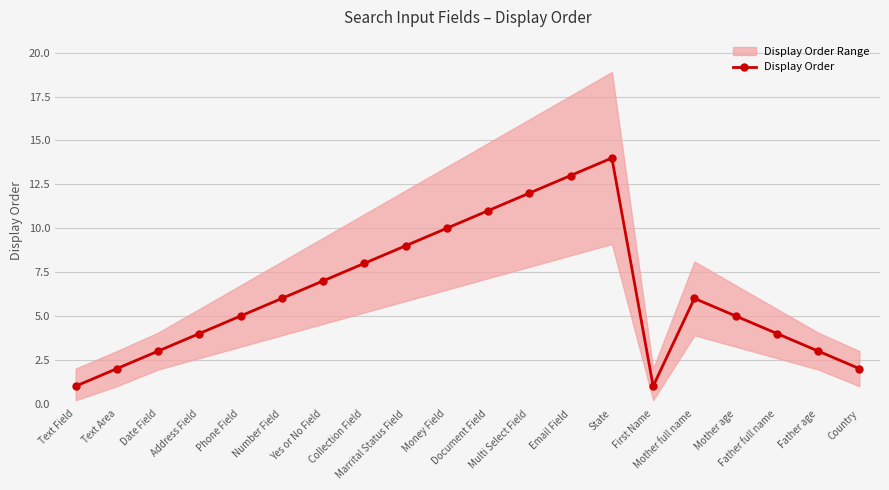

What is the ratio of the value at Money Field to the value at Marrital Status Field?

1.1